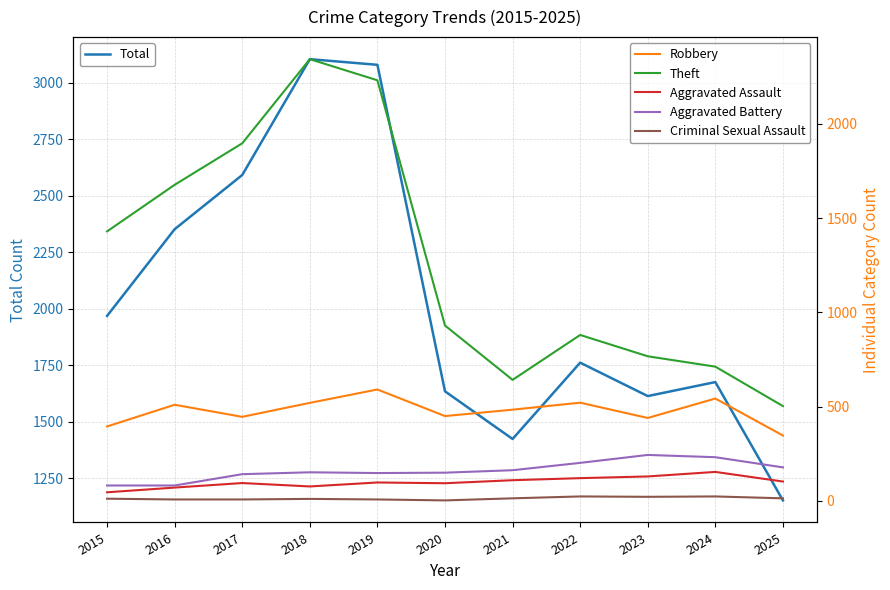

What are all the series names shown in the legend?

Total, Robbery, Theft, Aggravated Assault, Aggravated Battery, Criminal Sexual Assault